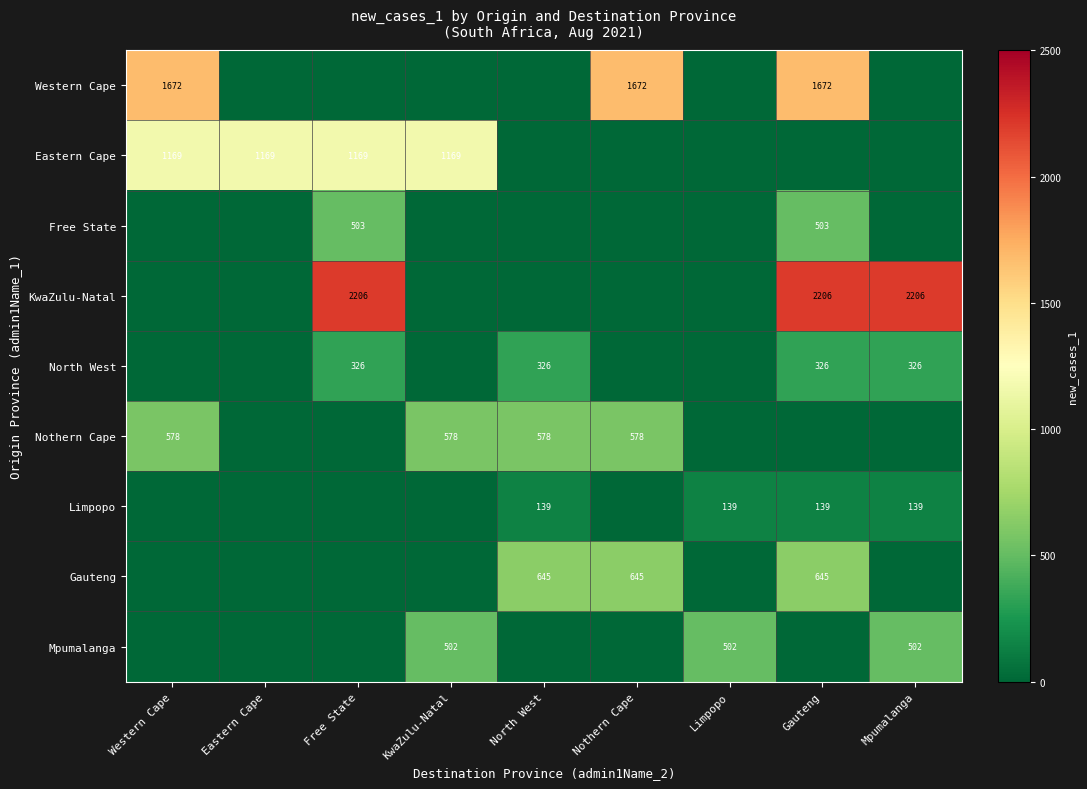

True or false: Mpumalanga has a value of 502 at Limpopo.

True